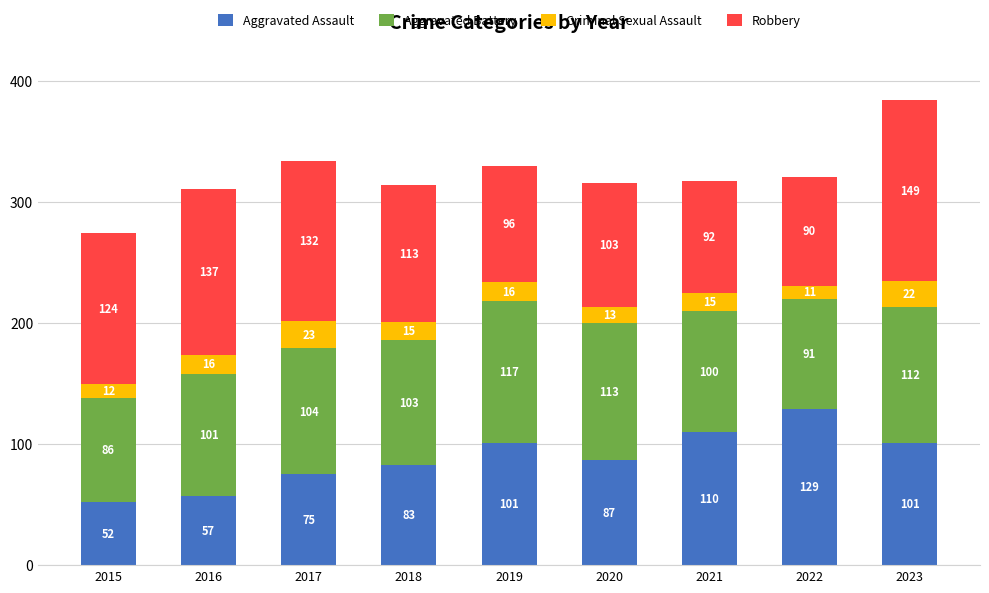

Which category has the lowest value in the Aggravated Assault series?

2015